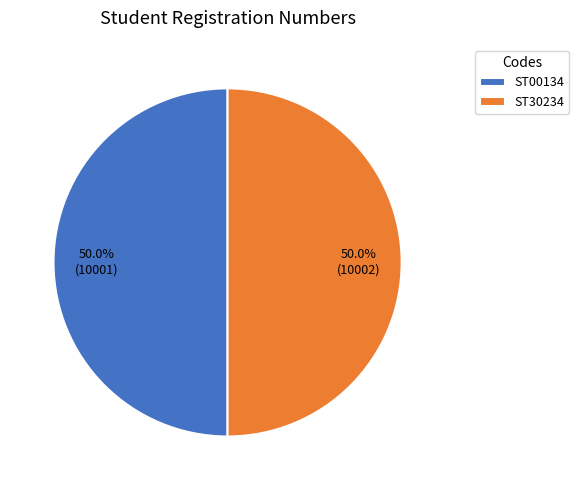

Approximately how many times larger is the value at ST30234 compared to ST00134?

1.0